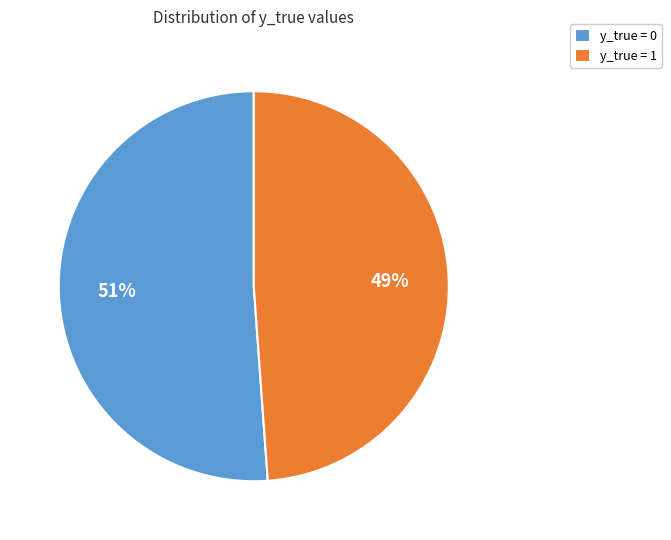

To the nearest percent, what percentage of the pie is y_true = 1?

49%